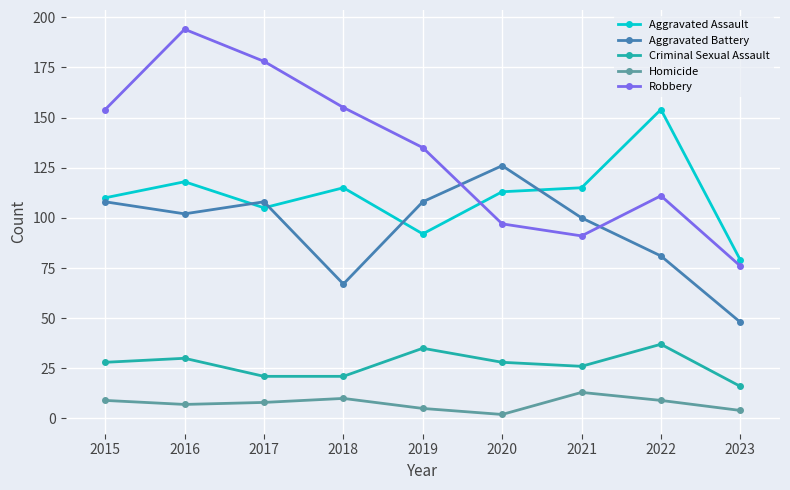

Is it true that Aggravated Battery equals 100 at 2021?

True